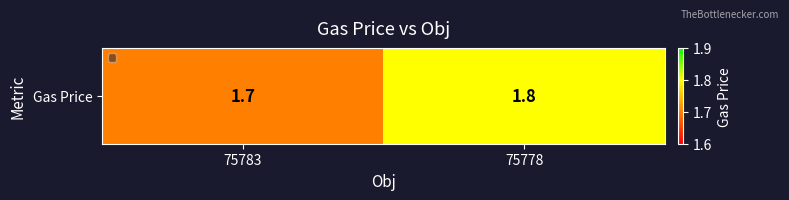

Reading right to left, transcribe all the data shown in this chart.

1.8	1.7